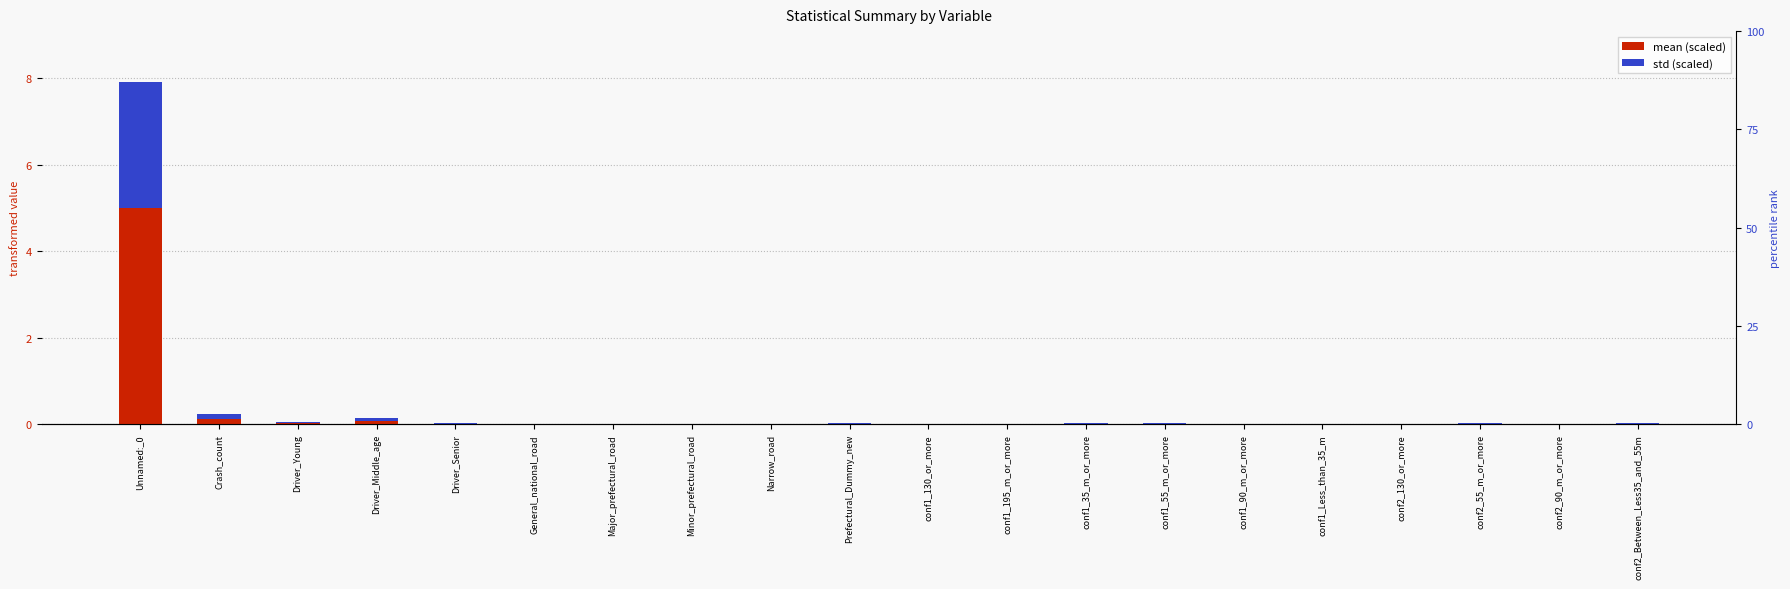

How many bars are there in total?

40